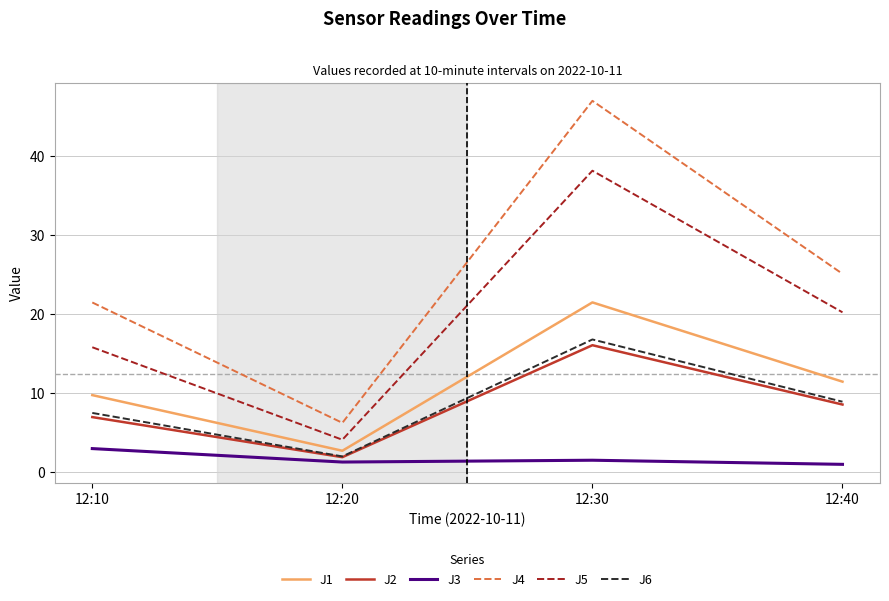

Does the chart have visible grid lines?

Yes